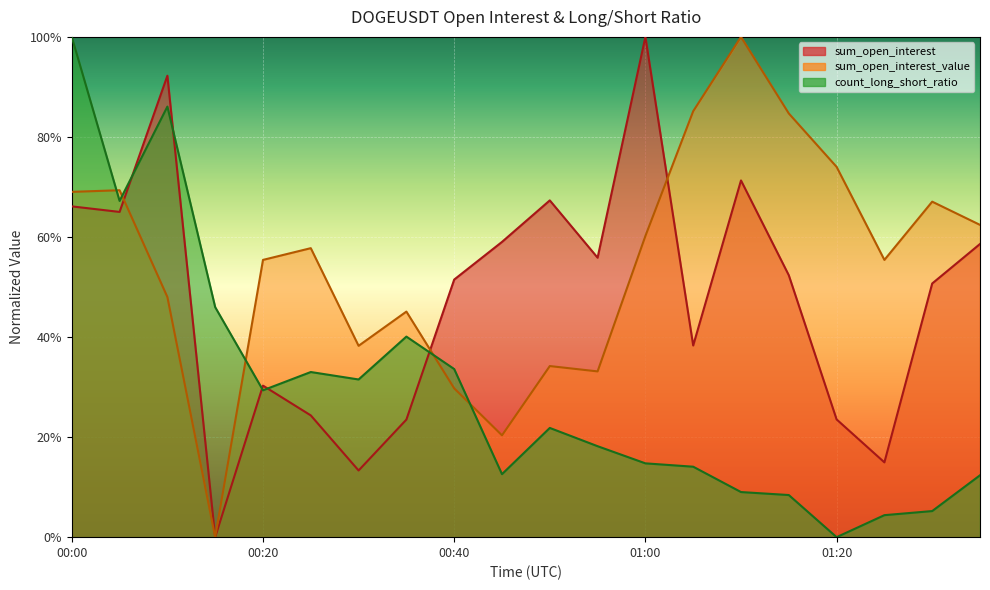

Reading left to right, transcribe all the data shown in this chart.

sum_open_interest: 00:00=0.7	00:05=0.7	00:10=0.9	00:15=0.0	00:20=0.3	00:25=0.2	00:30=0.1	00:35=0.2	00:40=0.5	00:45=0.6	00:50=0.7	00:55=0.6	01:00=1.0	01:05=0.4	01:10=0.7	01:15=0.5	01:20=0.2	01:25=0.1	01:30=0.5	01:35=0.6
sum_open_interest_value: 00:00=0.7	00:05=0.7	00:10=0.5	00:15=0.0	00:20=0.6	00:25=0.6	00:30=0.4	00:35=0.5	00:40=0.3	00:45=0.2	00:50=0.3	00:55=0.3	01:00=0.6	01:05=0.9	01:10=1.0	01:15=0.8	01:20=0.7	01:25=0.6	01:30=0.7	01:35=0.6
count_long_short_ratio: 00:00=1.0	00:05=0.7	00:10=0.9	00:15=0.5	00:20=0.3	00:25=0.3	00:30=0.3	00:35=0.4	00:40=0.3	00:45=0.1	00:50=0.2	00:55=0.2	01:00=0.1	01:05=0.1	01:10=0.1	01:15=0.1	01:20=0.0	01:25=0.0	01:30=0.1	01:35=0.1